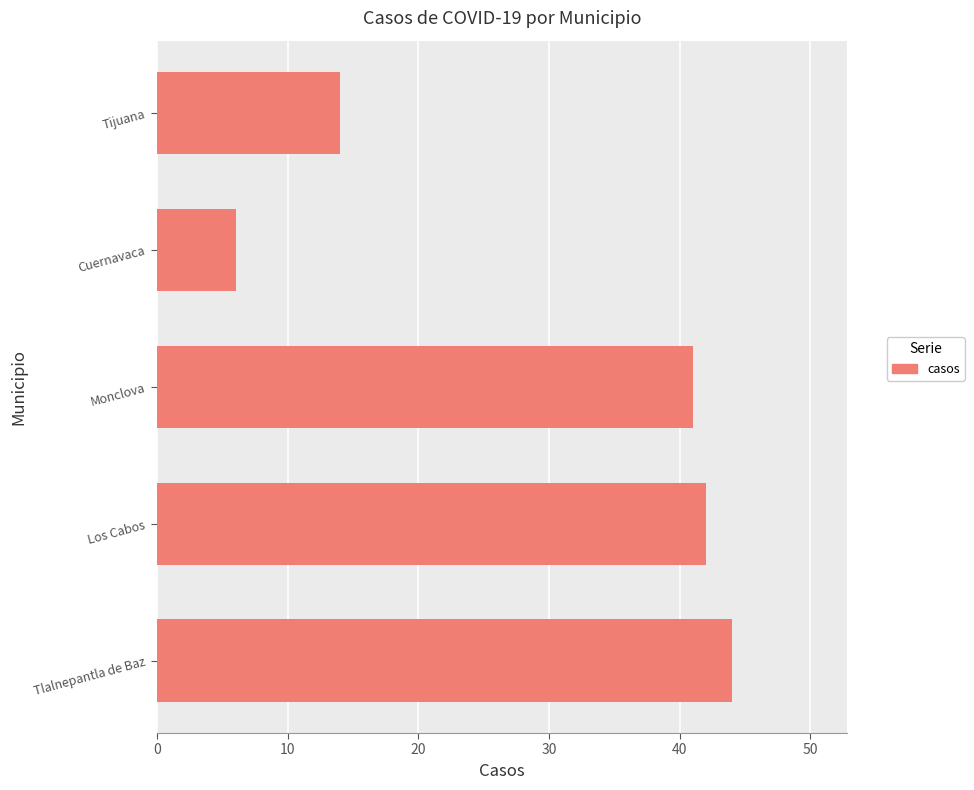

The chart shows a value of 6 at Tijuana. True or false?

False